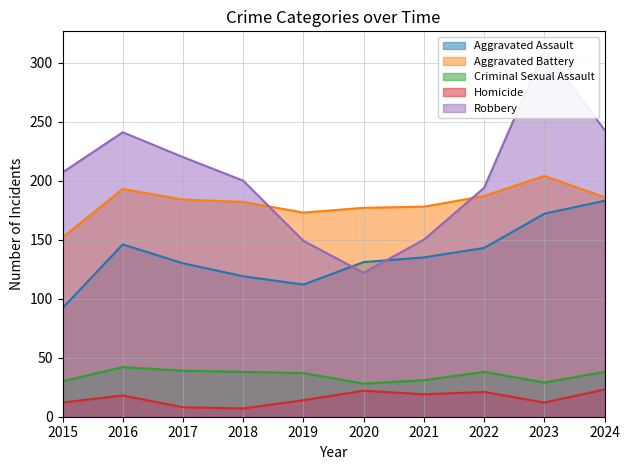

Rank the series at 2020 from highest to lowest value.

Aggravated Battery, Aggravated Assault, Robbery, Criminal Sexual Assault, Homicide